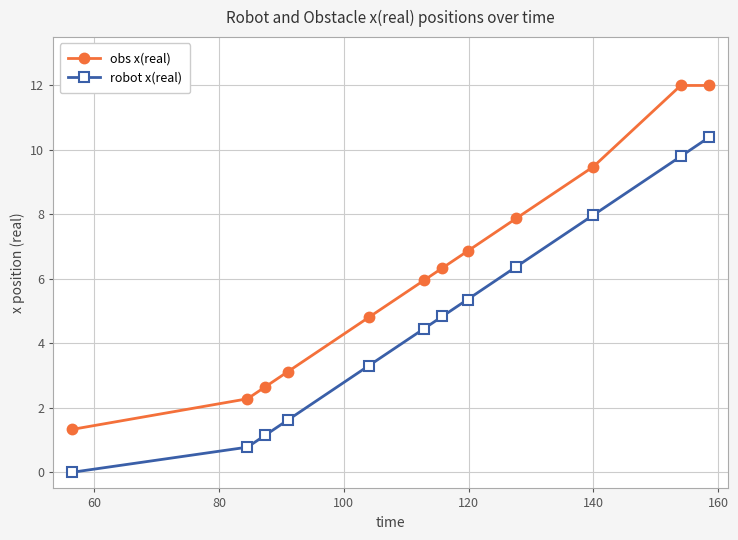

True or false: obs x(real) and robot x(real) cross at least once.

False